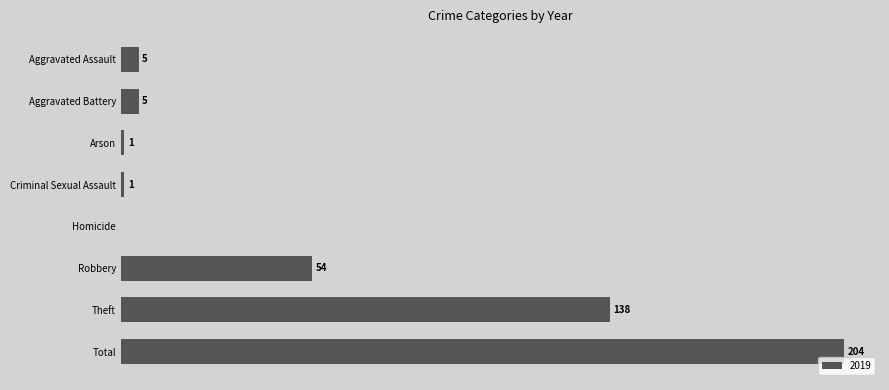

Which label corresponds to the largest value in the chart?

Total